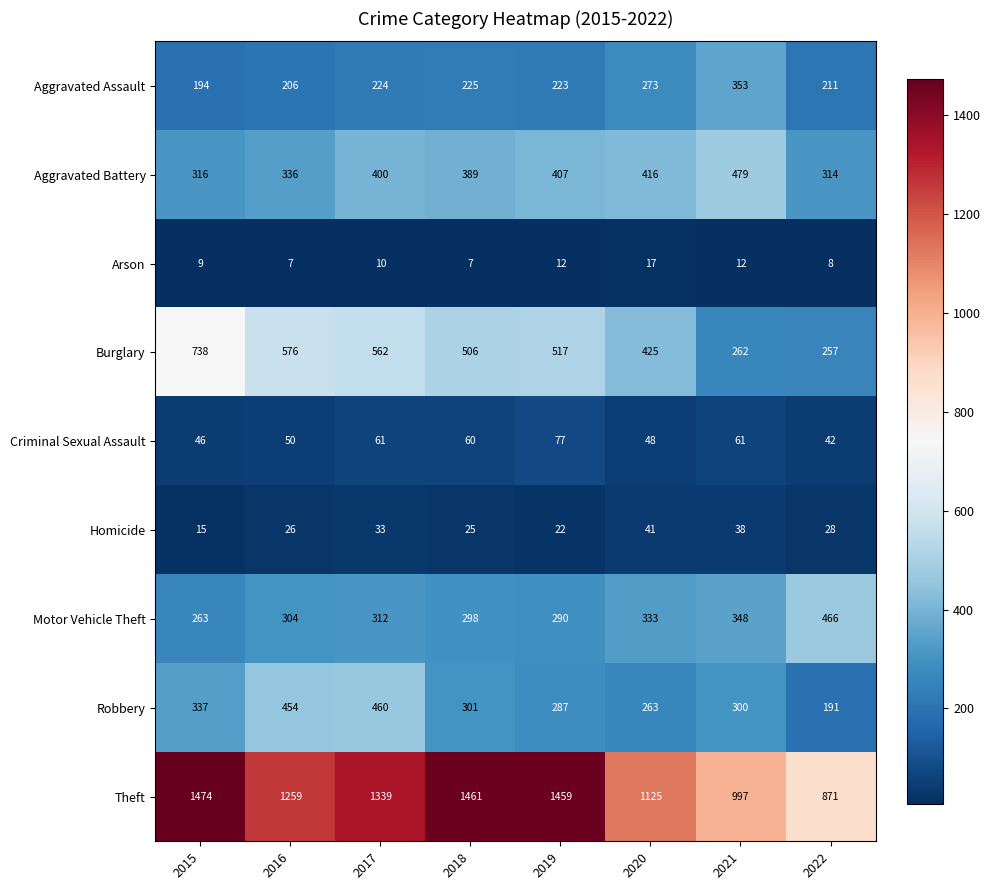

What is the total value across all series at 2021?

2850